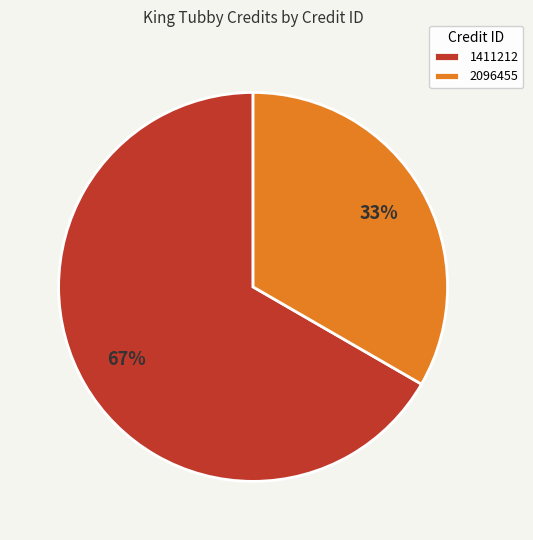

Is there any slice that represents more than half of the pie?

Yes